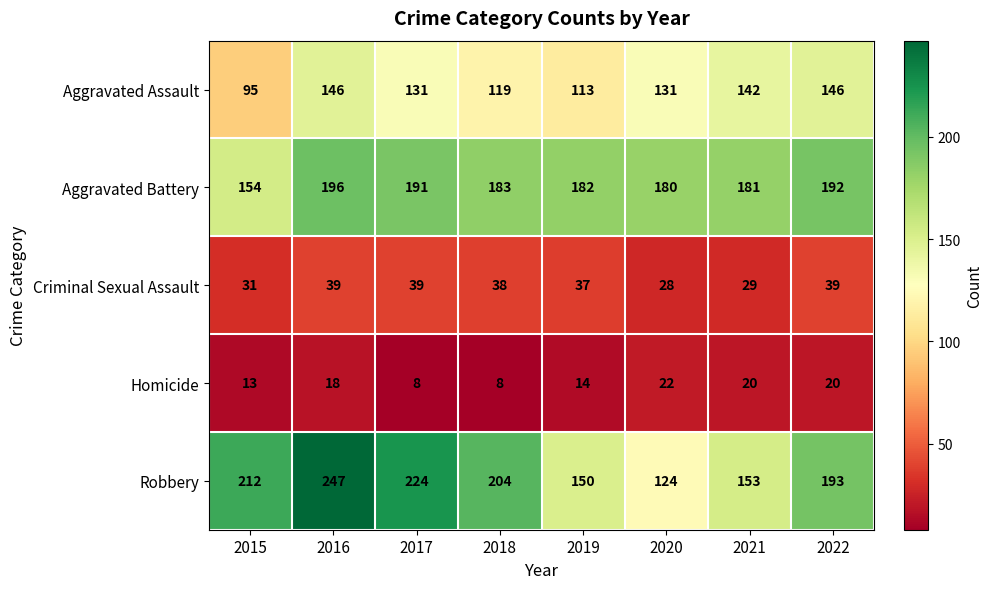

Which series changed the most between 2019 and 2020?

Robbery